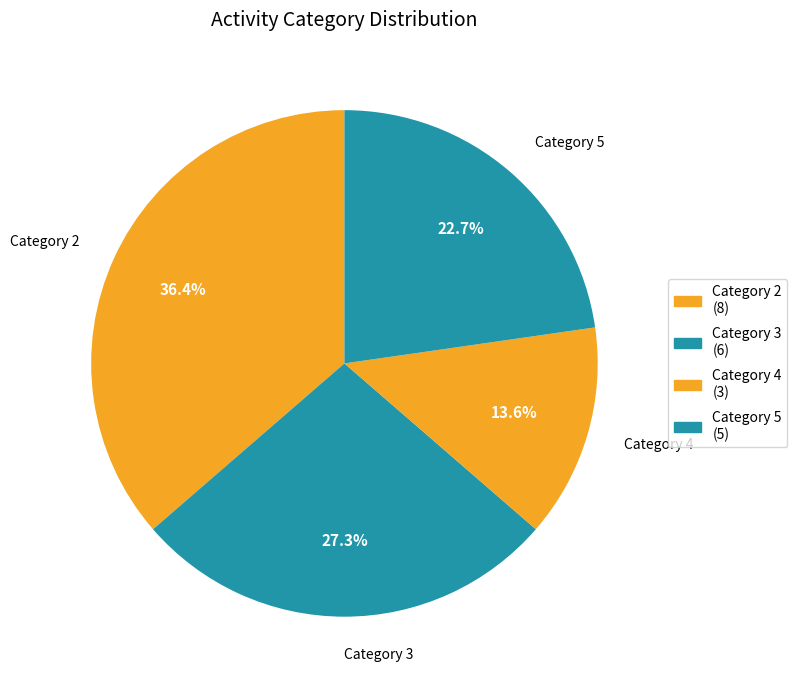

To the nearest percent, what is the average slice percentage?

25%